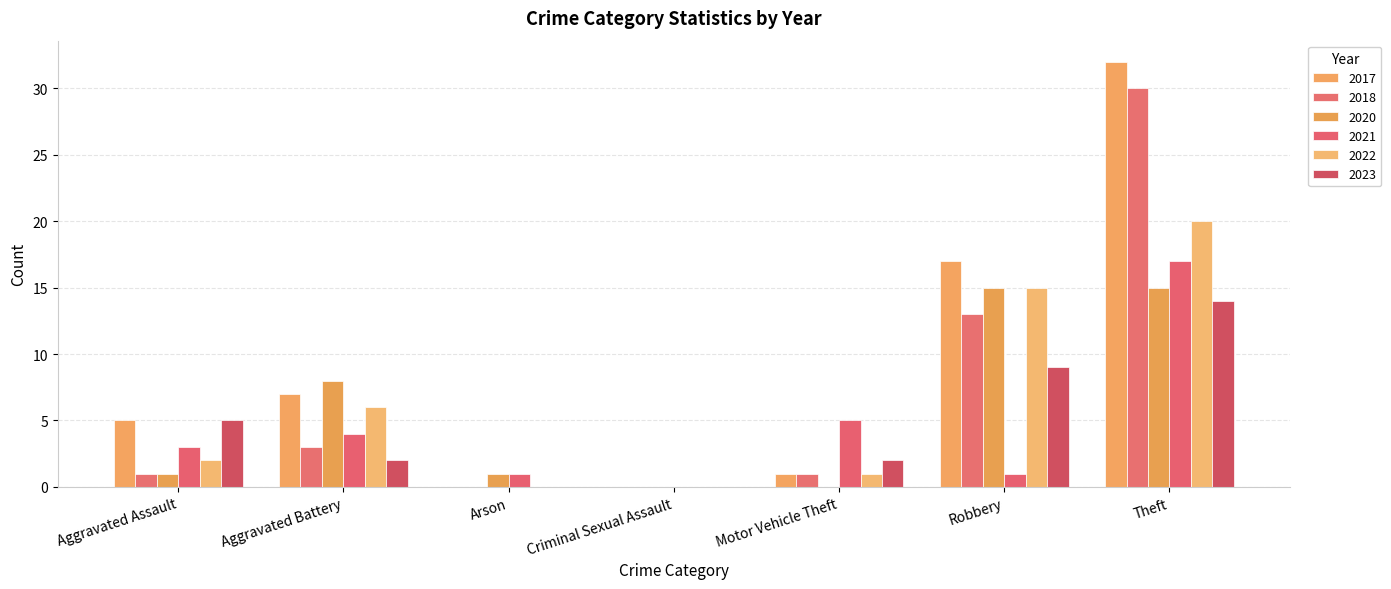

Reading left to right, extract all data points from this chart.

2021: Aggravated Assault=3	Aggravated Battery=4	Arson=1	Criminal Sexual Assault=0	Motor Vehicle Theft=5	Robbery=1	Theft=17
2017: Aggravated Assault=5	Aggravated Battery=7	Arson=0	Criminal Sexual Assault=0	Motor Vehicle Theft=1	Robbery=17	Theft=32
2022: Aggravated Assault=2	Aggravated Battery=6	Arson=0	Criminal Sexual Assault=0	Motor Vehicle Theft=1	Robbery=15	Theft=20
2018: Aggravated Assault=1	Aggravated Battery=3	Arson=0	Criminal Sexual Assault=0	Motor Vehicle Theft=1	Robbery=13	Theft=30
2023: Aggravated Assault=5	Aggravated Battery=2	Arson=0	Criminal Sexual Assault=0	Motor Vehicle Theft=2	Robbery=9	Theft=14
2020: Aggravated Assault=1	Aggravated Battery=8	Arson=1	Criminal Sexual Assault=0	Motor Vehicle Theft=0	Robbery=15	Theft=15